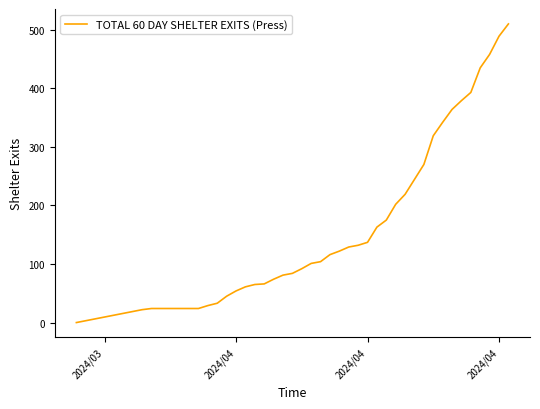

What is the maximum value shown in the chart?

510